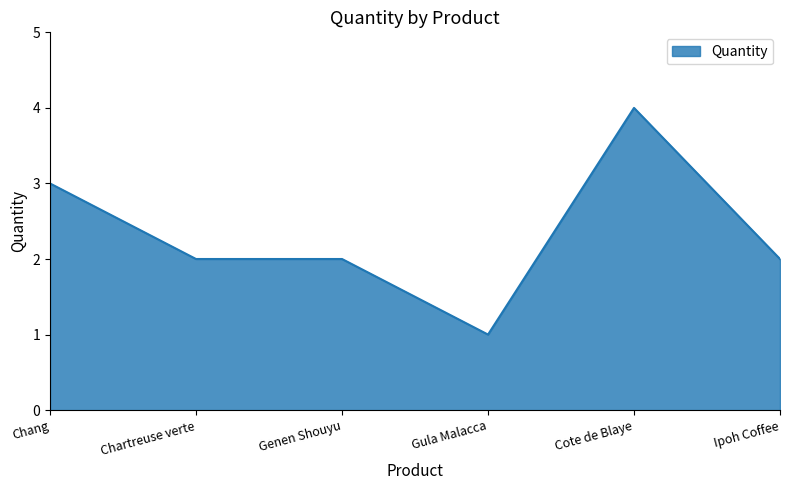

Reading left to right, what are all the values shown in this chart?

3	2	2	1	4	2